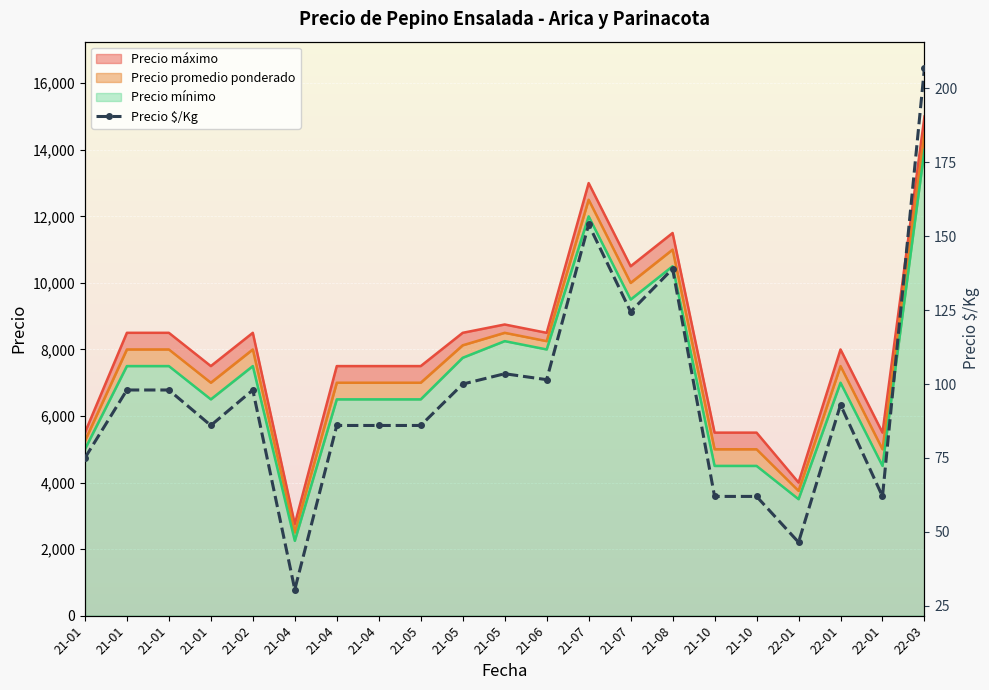

What is the maximum value shown in the chart?

207.0